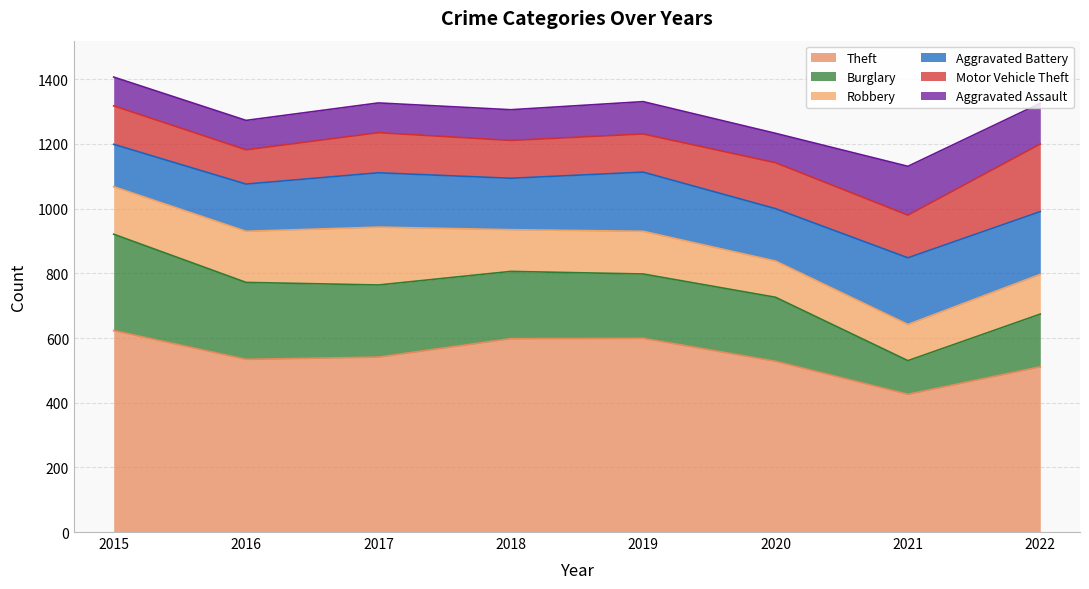

What is the sum of the Theft values at 2019 and 2022?

1110